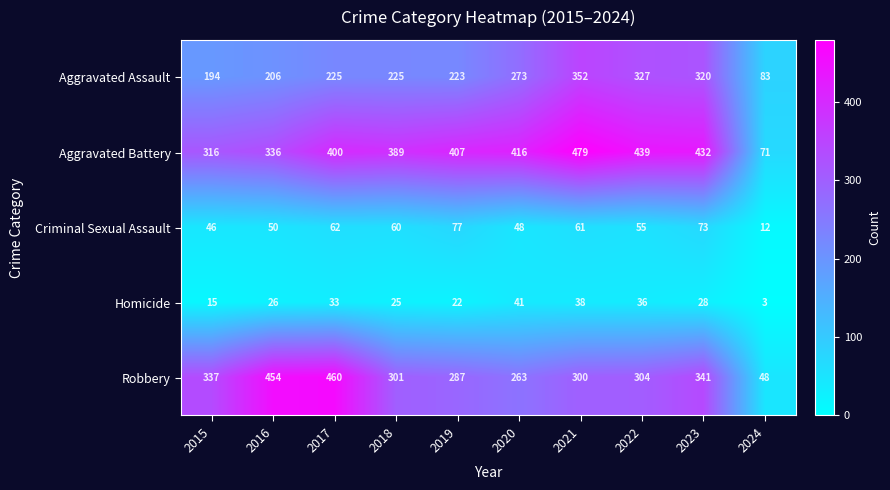

Between 2015 and 2018, which series saw the biggest shift?

Aggravated Battery